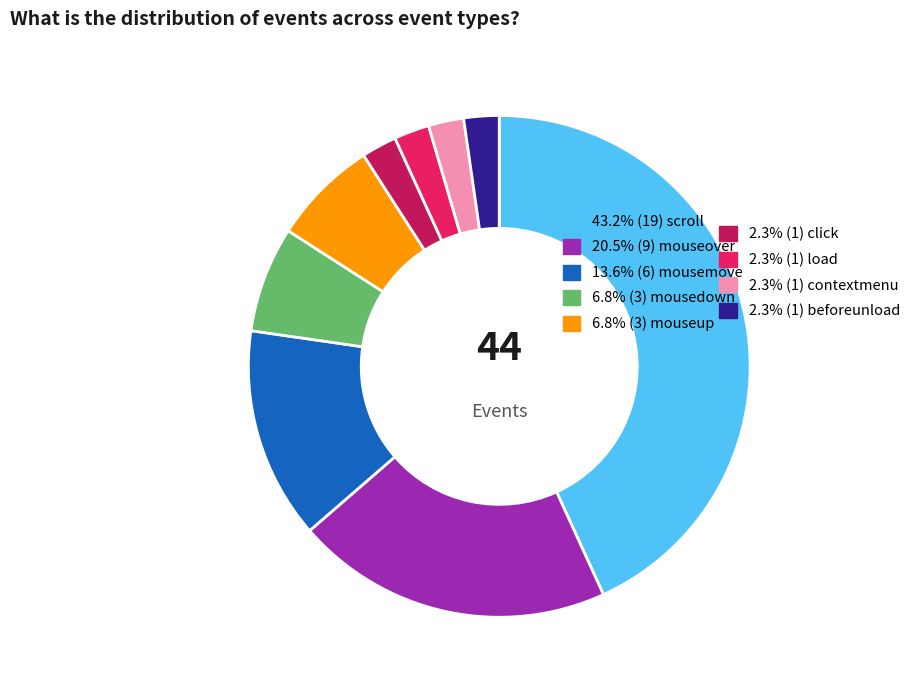

Is there any slice that represents more than half of the pie?

No